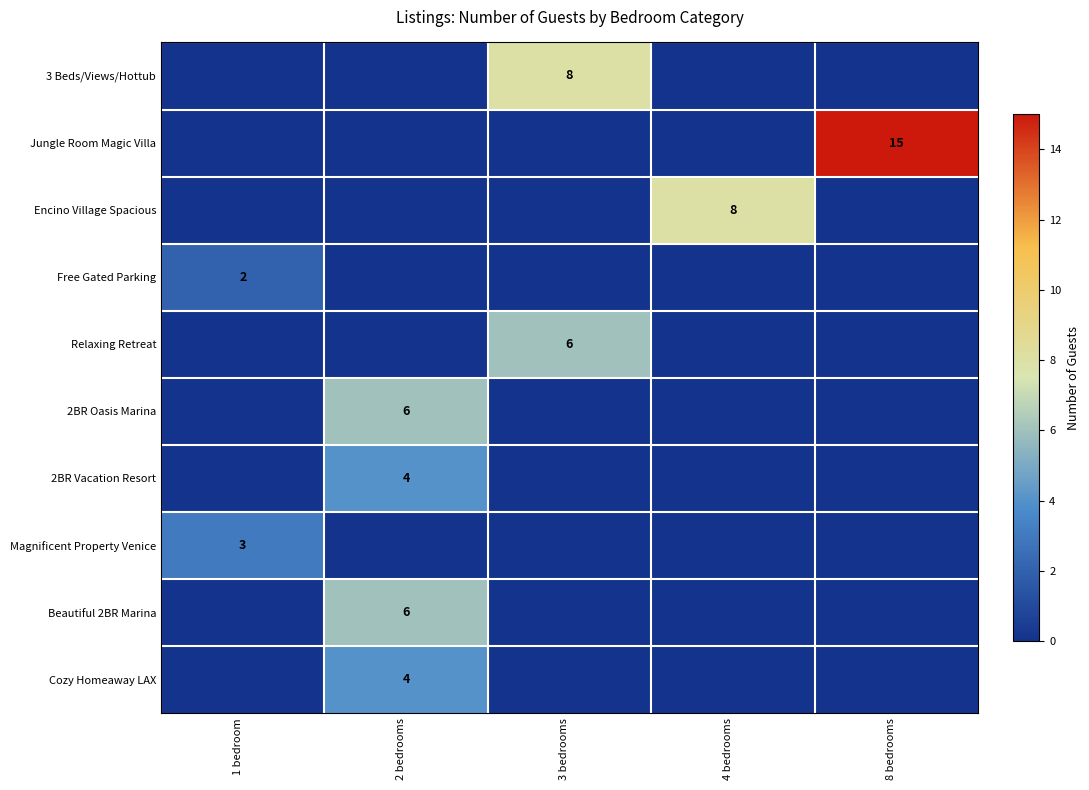

Between 1 bedroom and 4 bedrooms, which series saw the biggest shift?

Encino Village Spacious